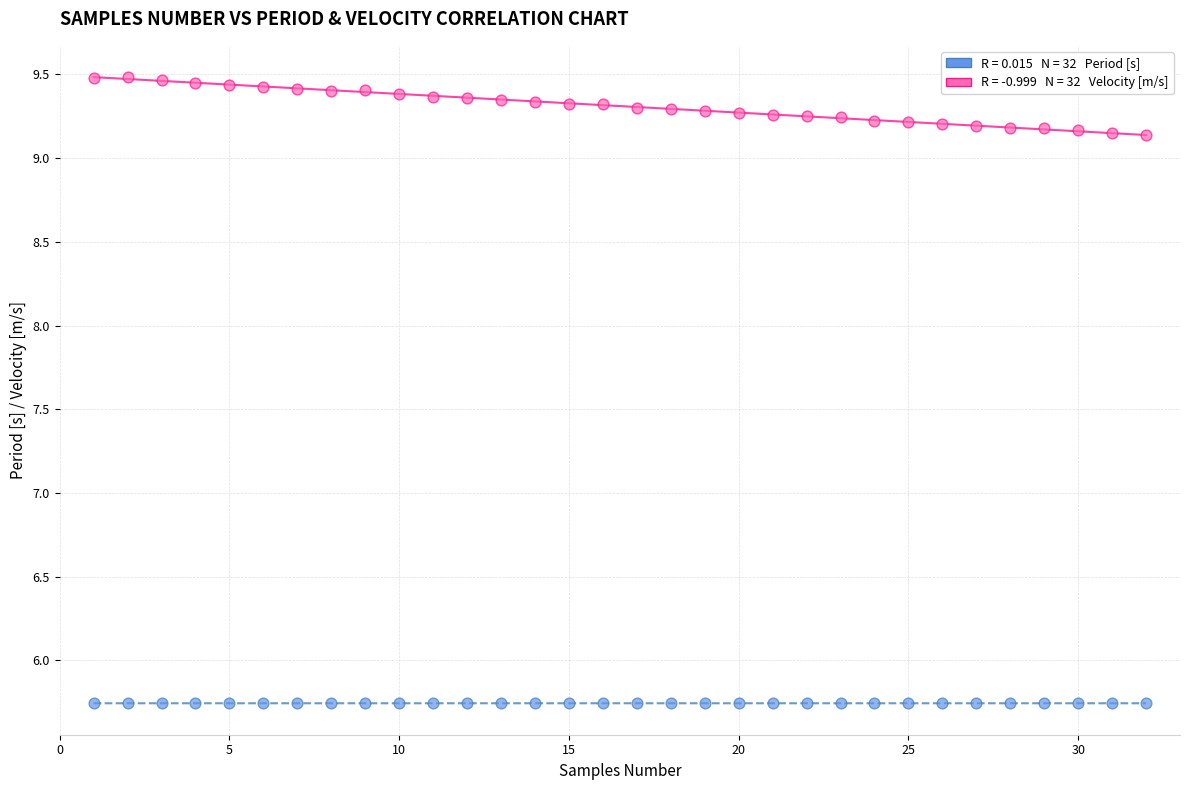

Across all data points, what is the range of X values (max minus min)?

31.0